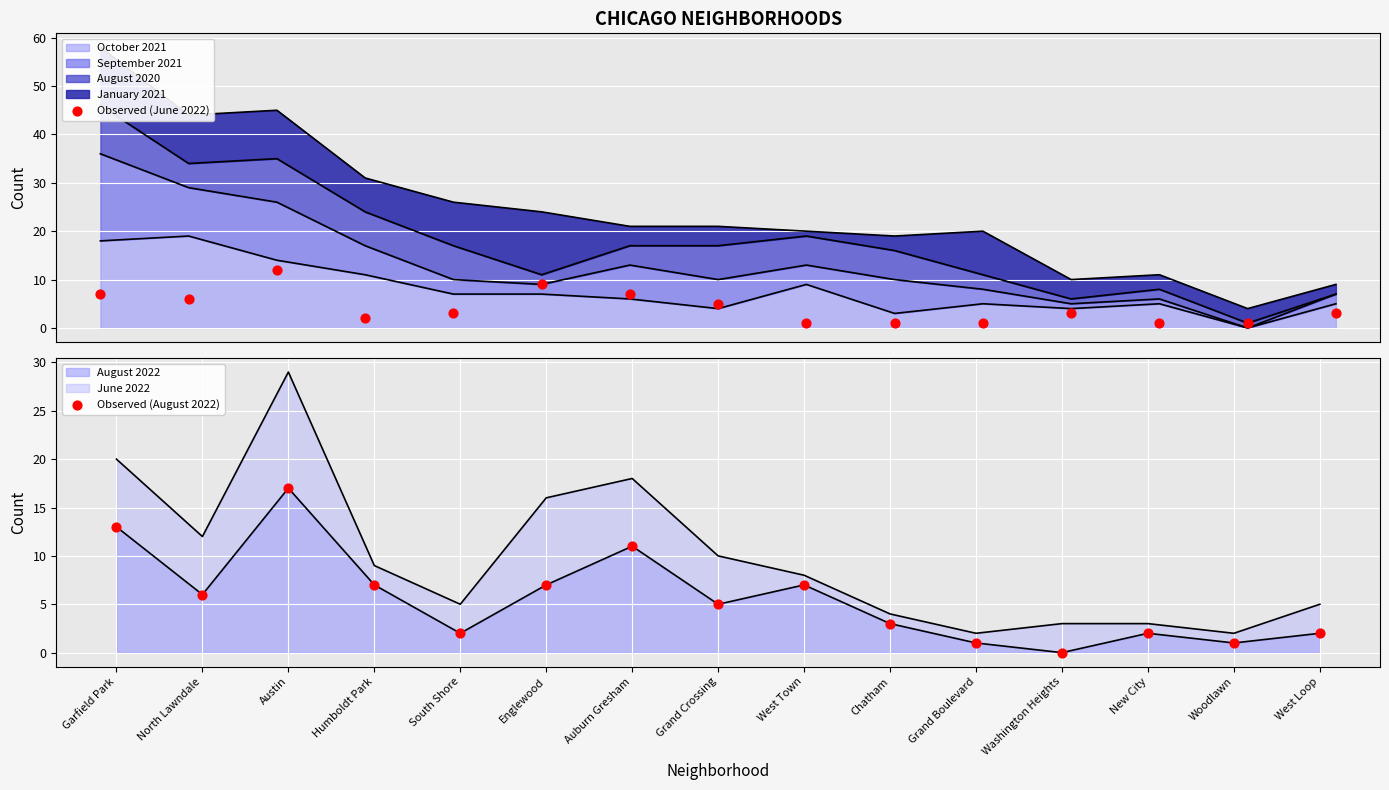

Which series reaches the minimum Y coordinate?

Observed (August 2022)